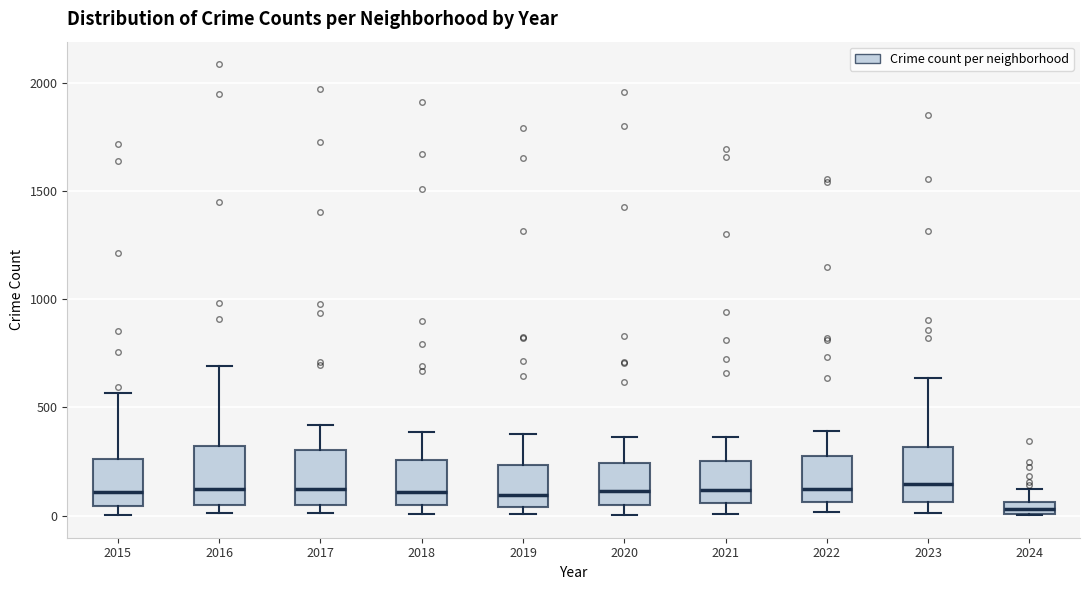

Where is the lower edge of the box at x = 2015 on the y-axis? The values are not printed on the chart, so give them approximately, as read against the axis.

50